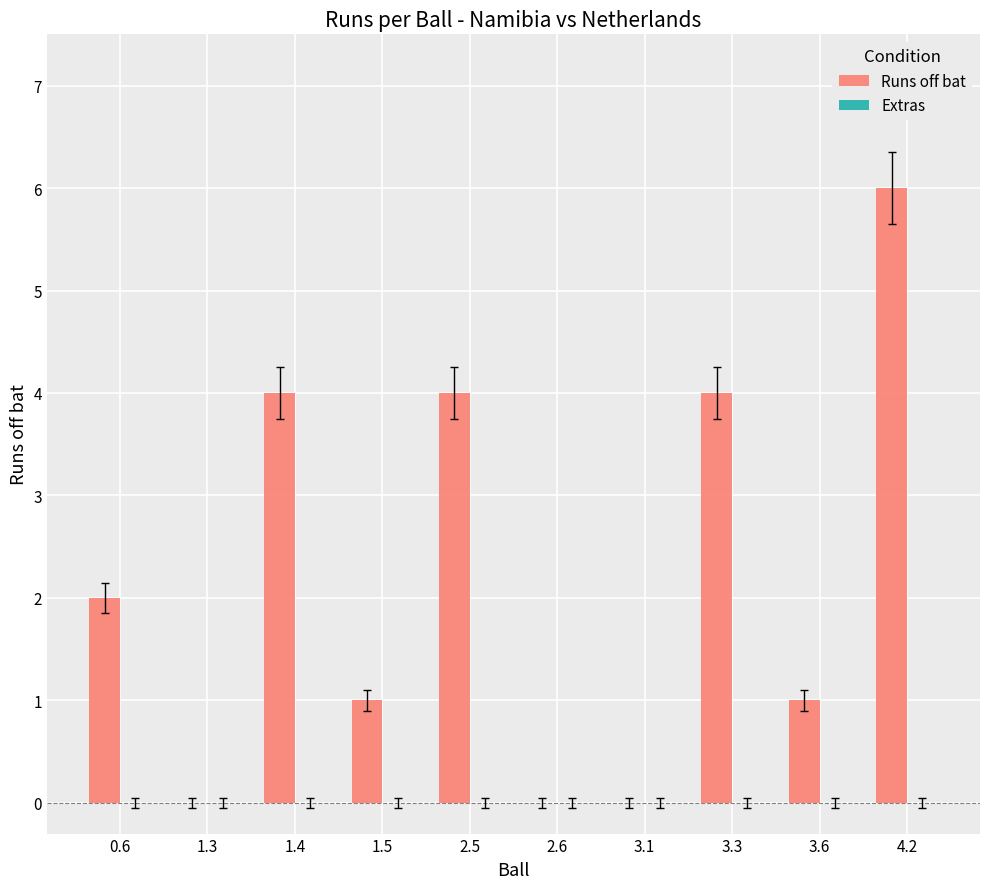

What is the sum of all values?

22